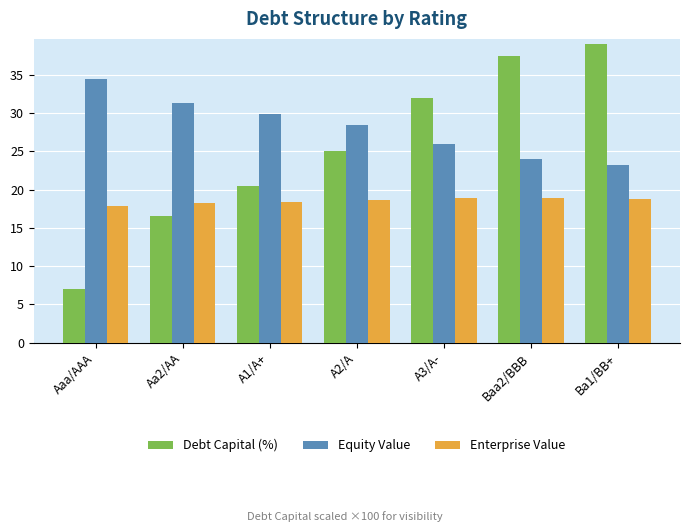

What is the smallest value displayed?

7.0